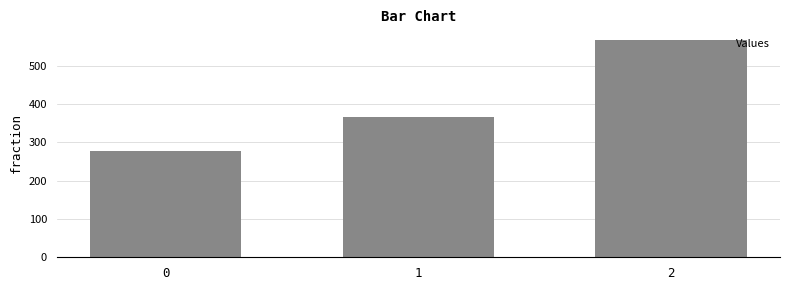

Reading right to left, what are all the values shown in this chart?

2=566.7	1=366.7	0=277.8